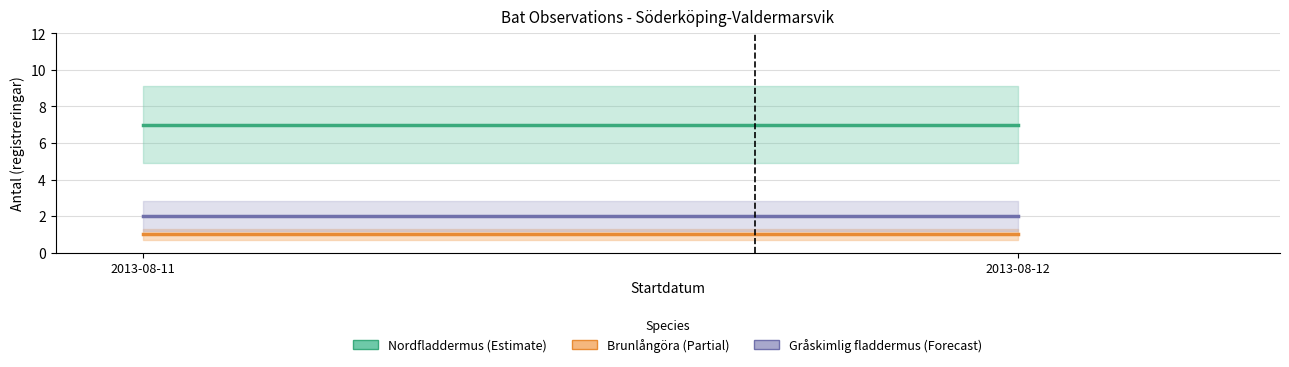

How many bars are there in total?

6